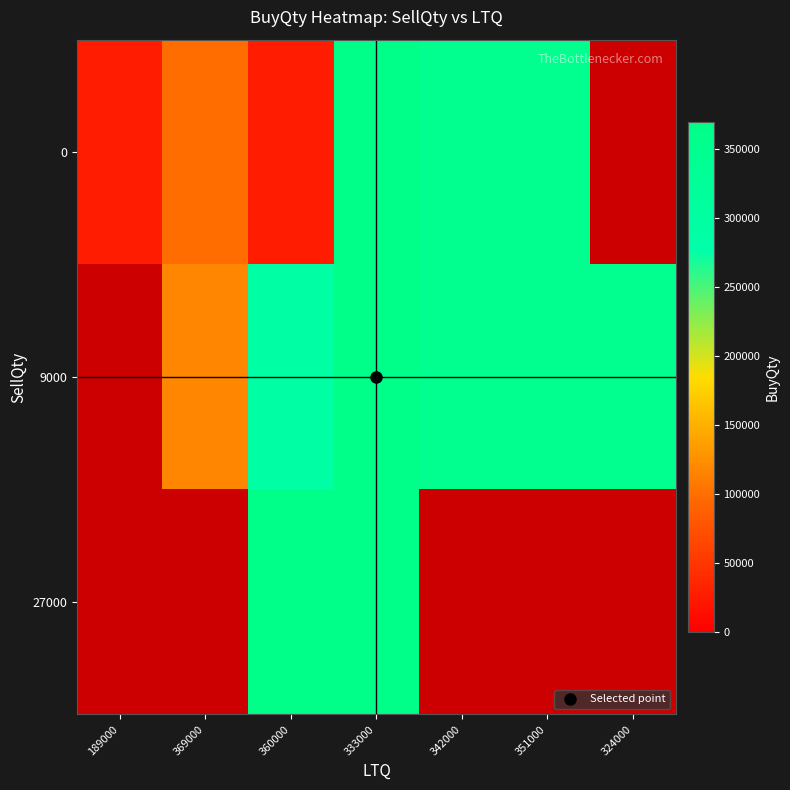

At how many categories does at least one series exceed 52664?

6